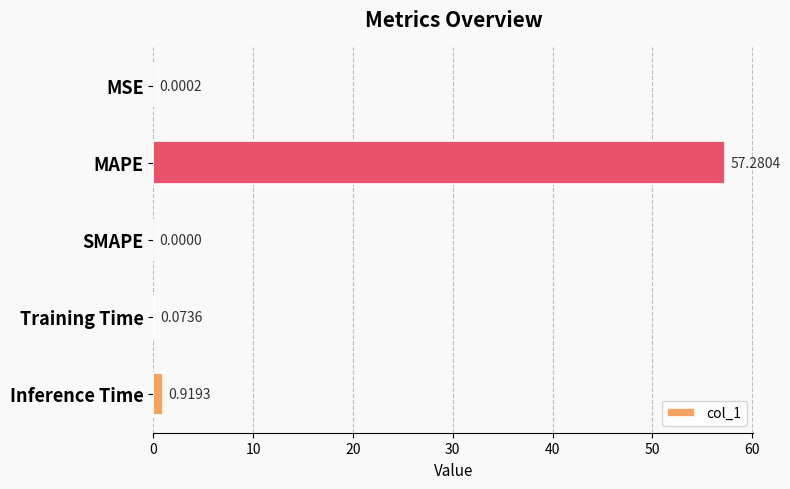

What is the sum of all values?

58.3